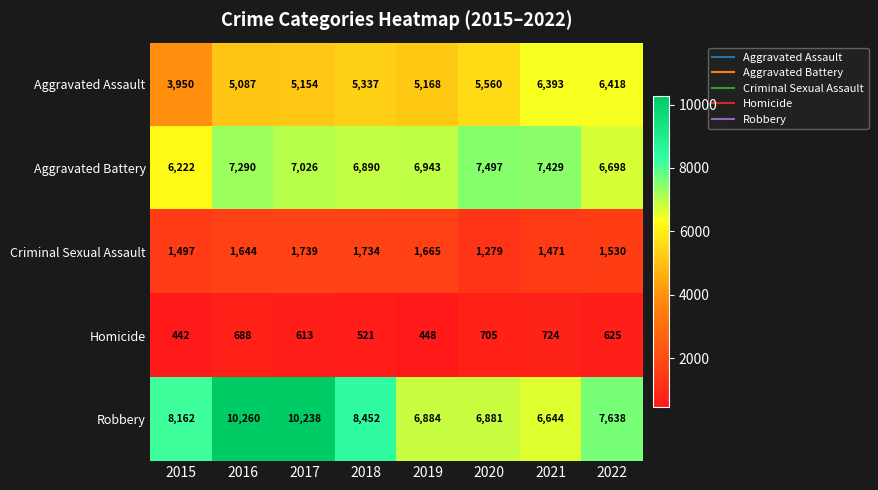

How many distinct data groups are displayed?

5